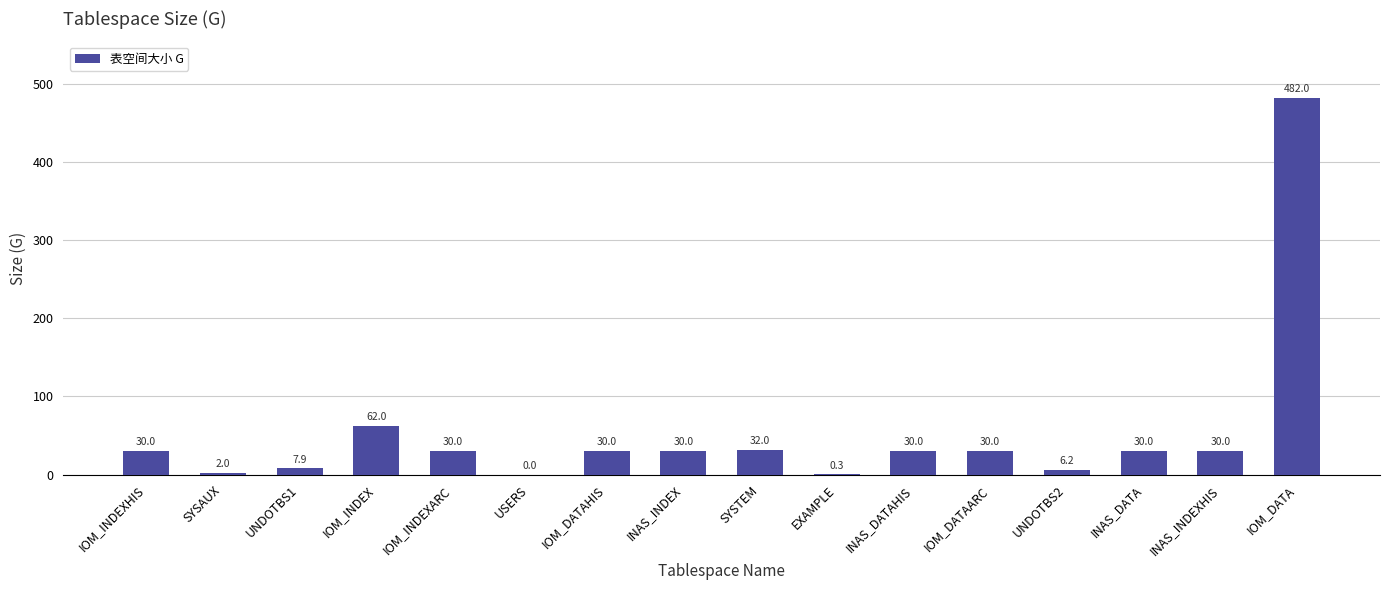

Which category has the highest value across all series?

IOM_DATA